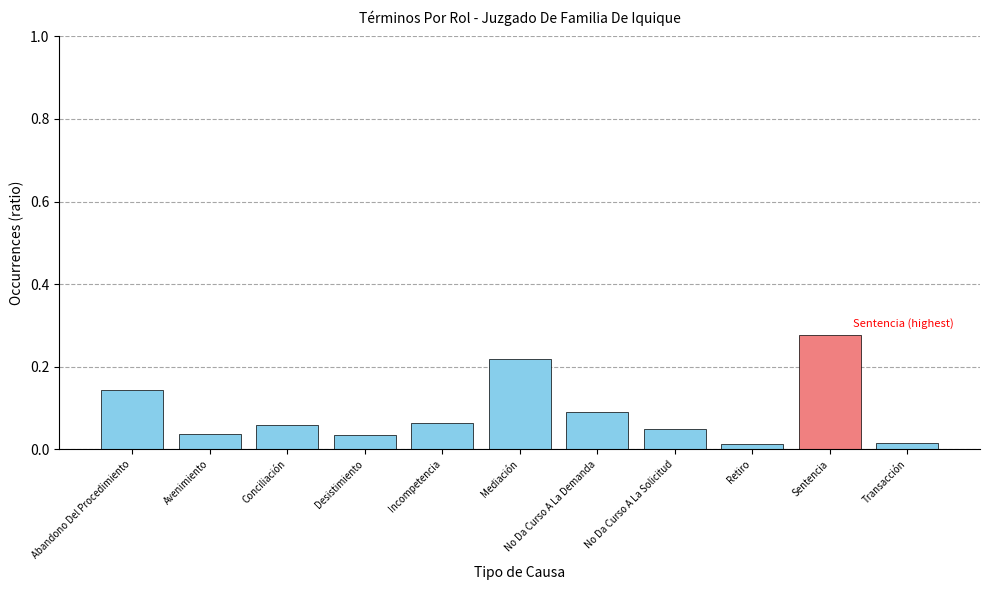

Between Retiro and Mediación, which is larger?

Mediación